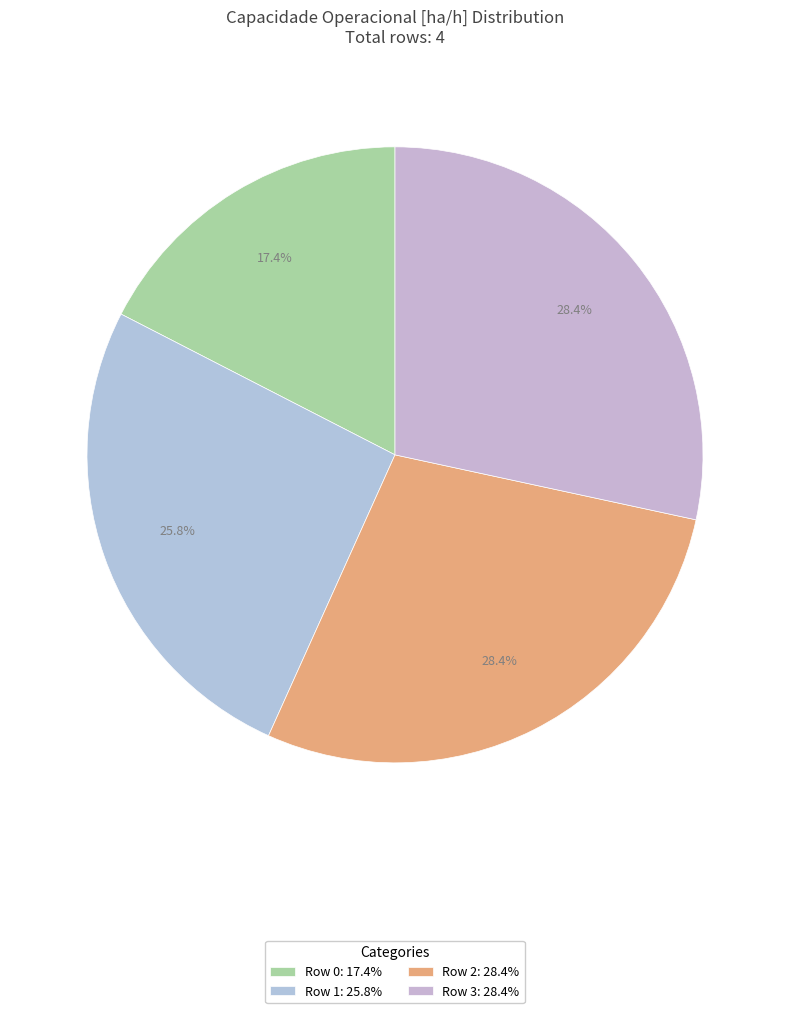

How many slices are in this pie chart?

4